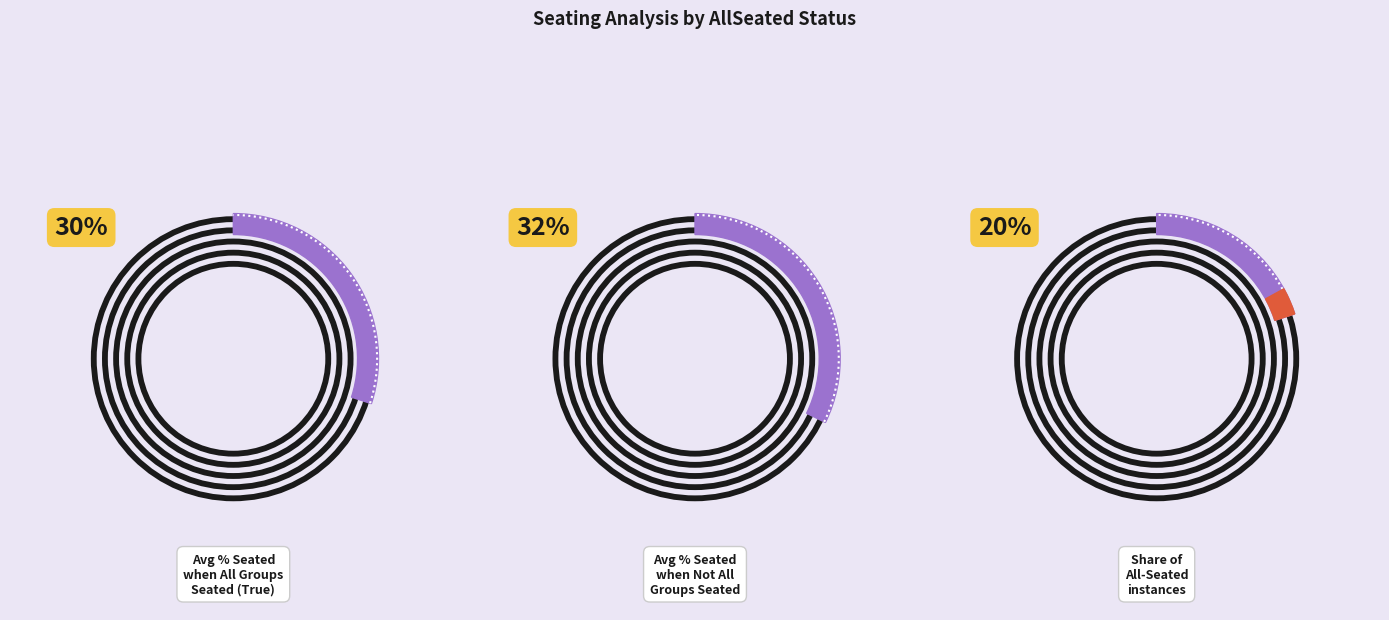

Which category has the smallest portion of the pie?

True